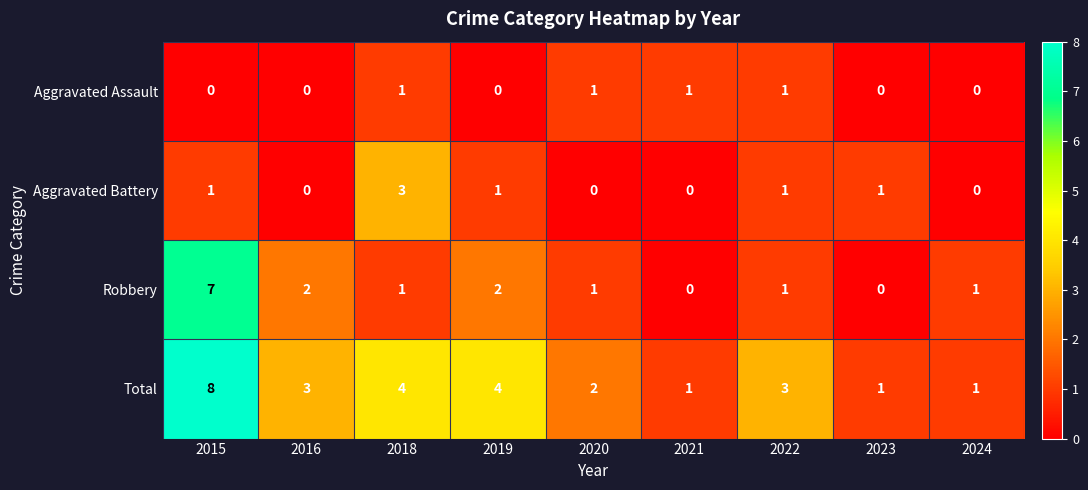

Rank the series by their maximum value, from highest to lowest.

Total, Robbery, Aggravated Battery, Aggravated Assault